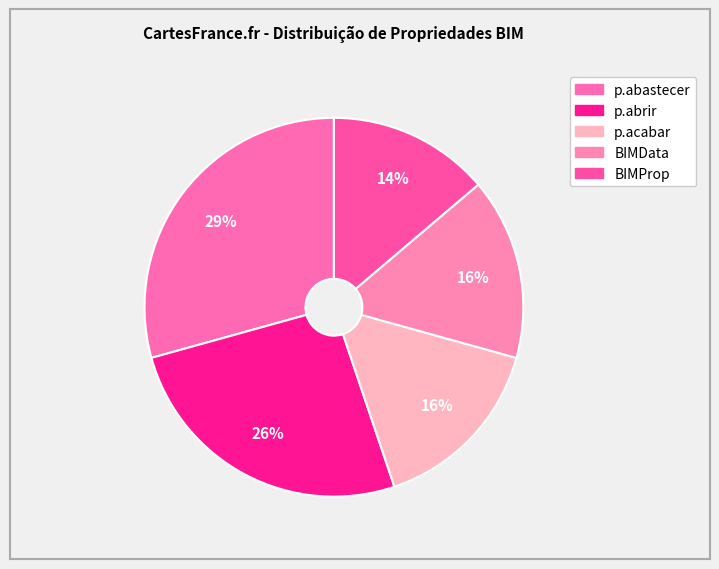

Which slice is the largest?

p.abastecer